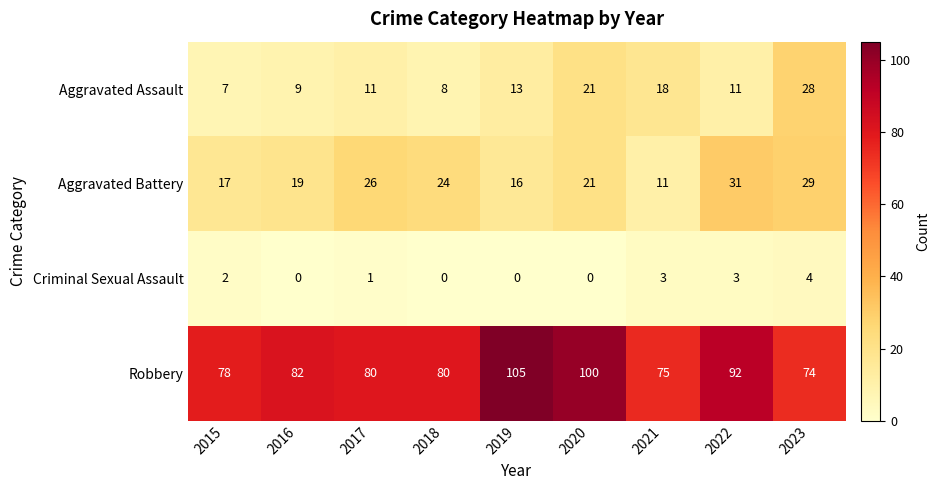

Which category has the highest value across all series?

2019